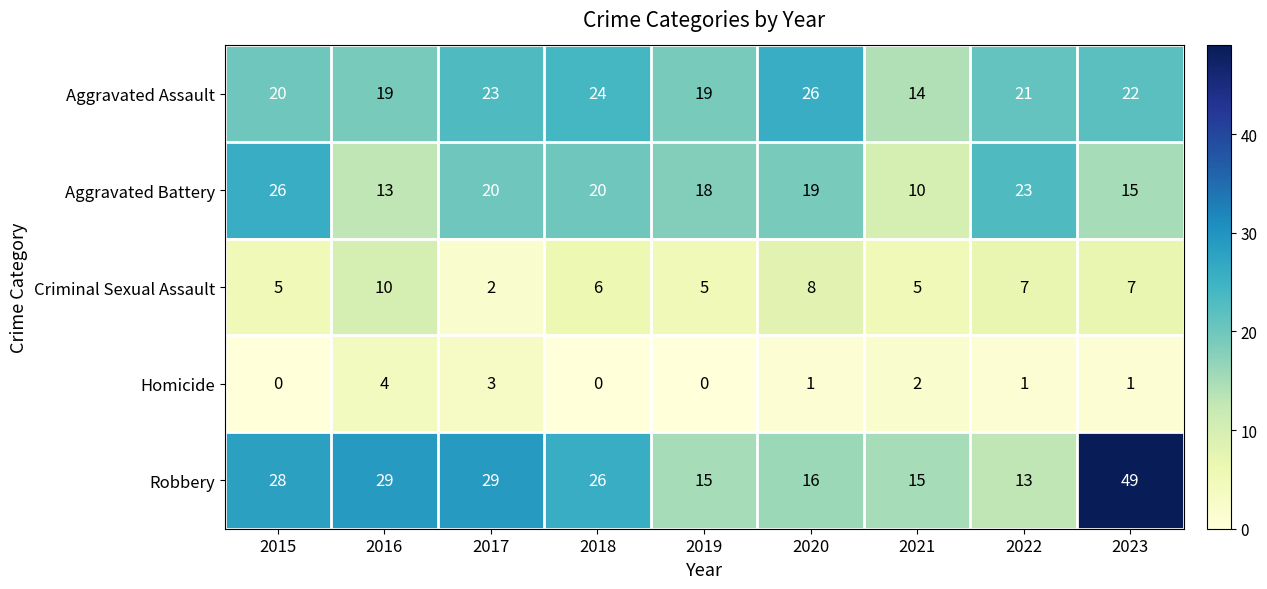

Which series has the largest range (max minus min)?

Robbery